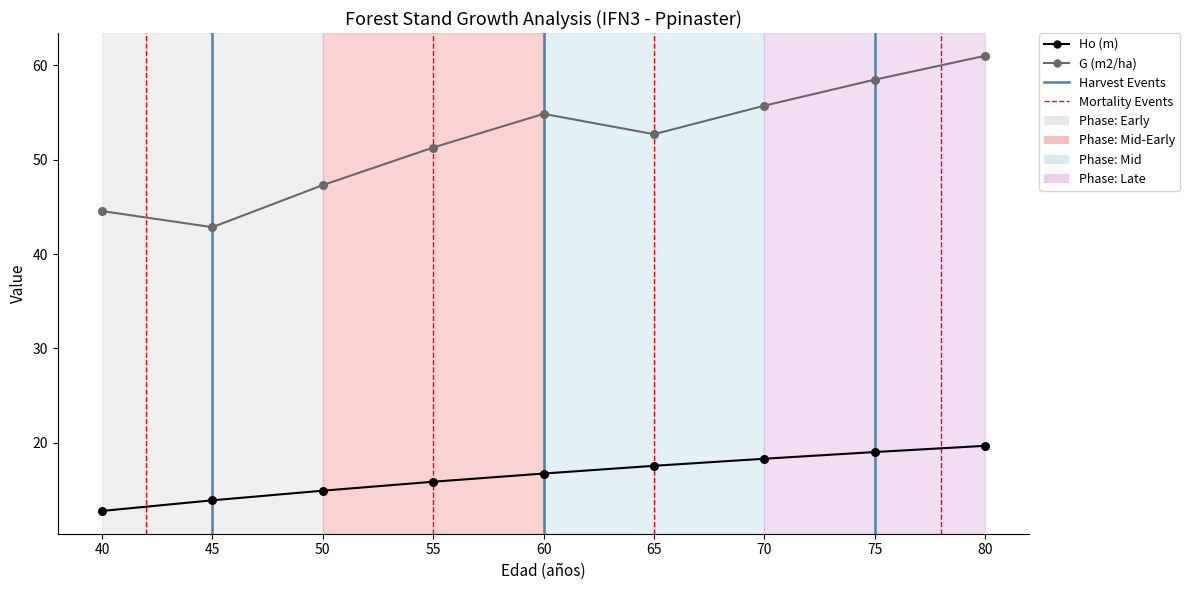

Which series changed the most between 50 and 60?

G (m2/ha)